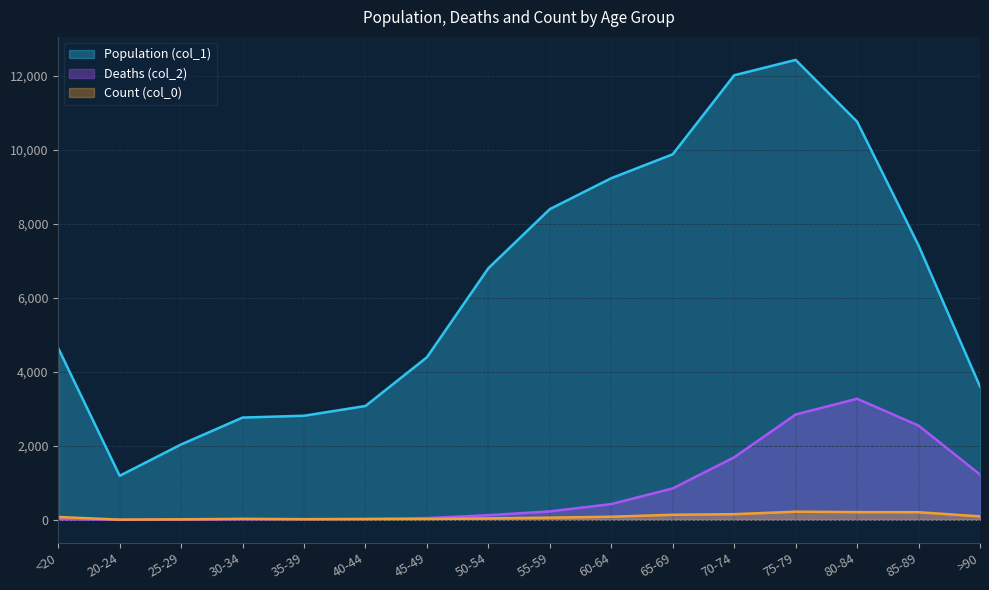

Which has a higher value, 25-29 or 60-64?

60-64